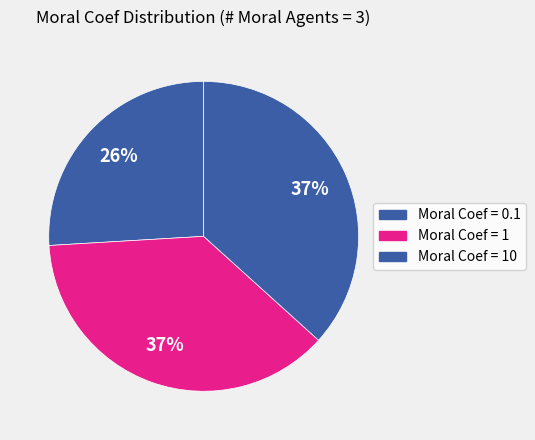

Count the number of slices in the pie.

3